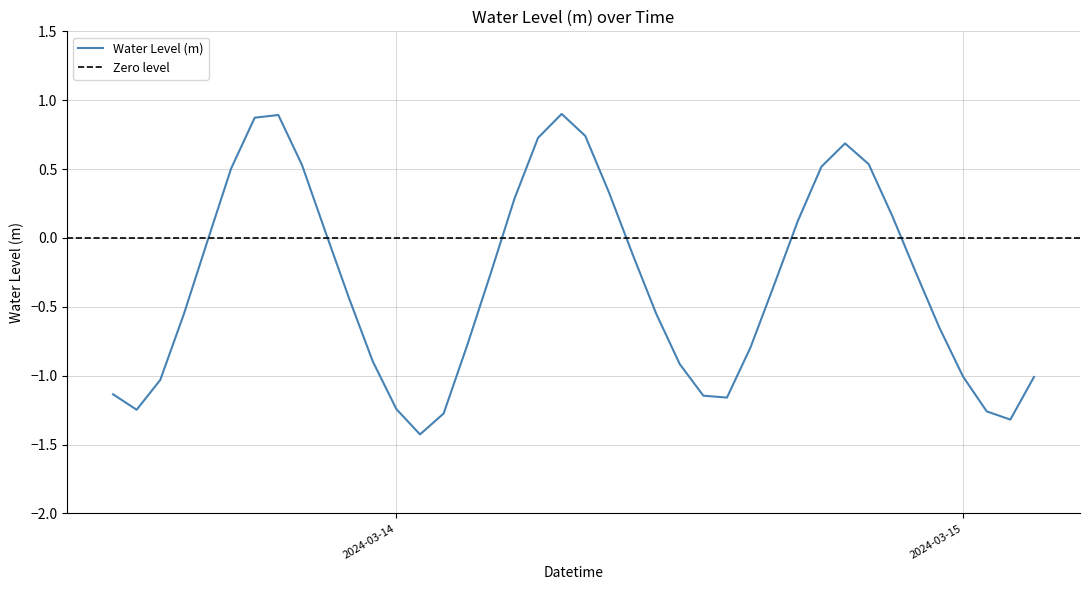

Where is the first local minimum?

2024-03-13 13:00:00